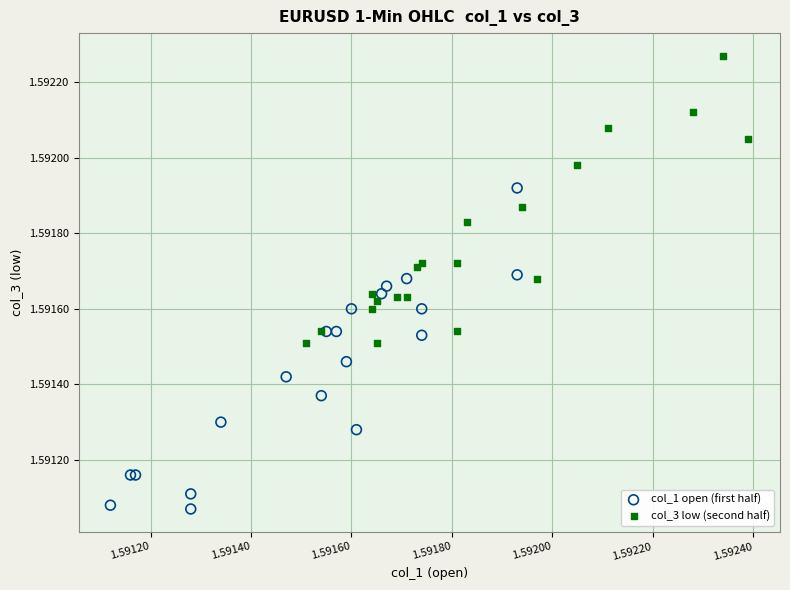

Which series reaches the minimum Y coordinate?

col_1 open (first half)